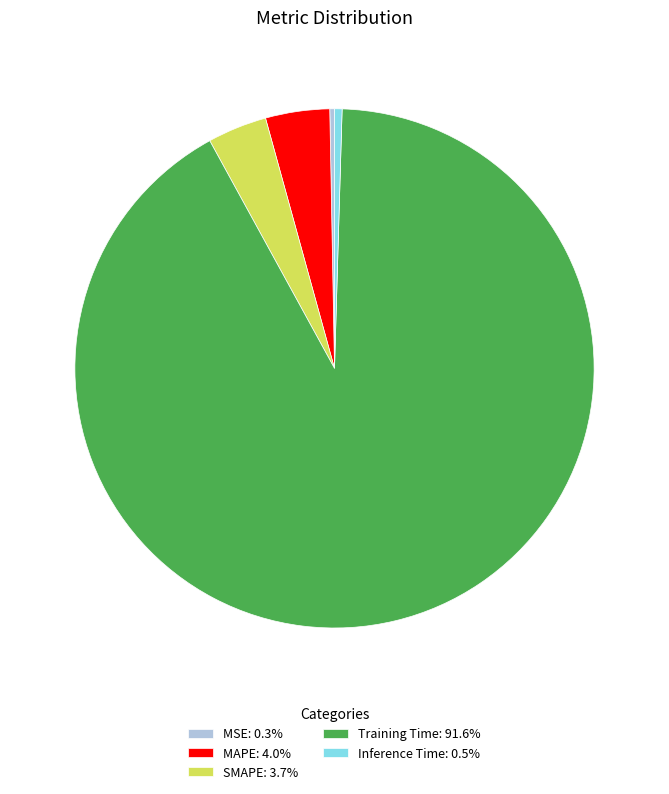

Do MAPE: 4.0% and Training Time: 91.6% together represent more than half of the pie?

Yes